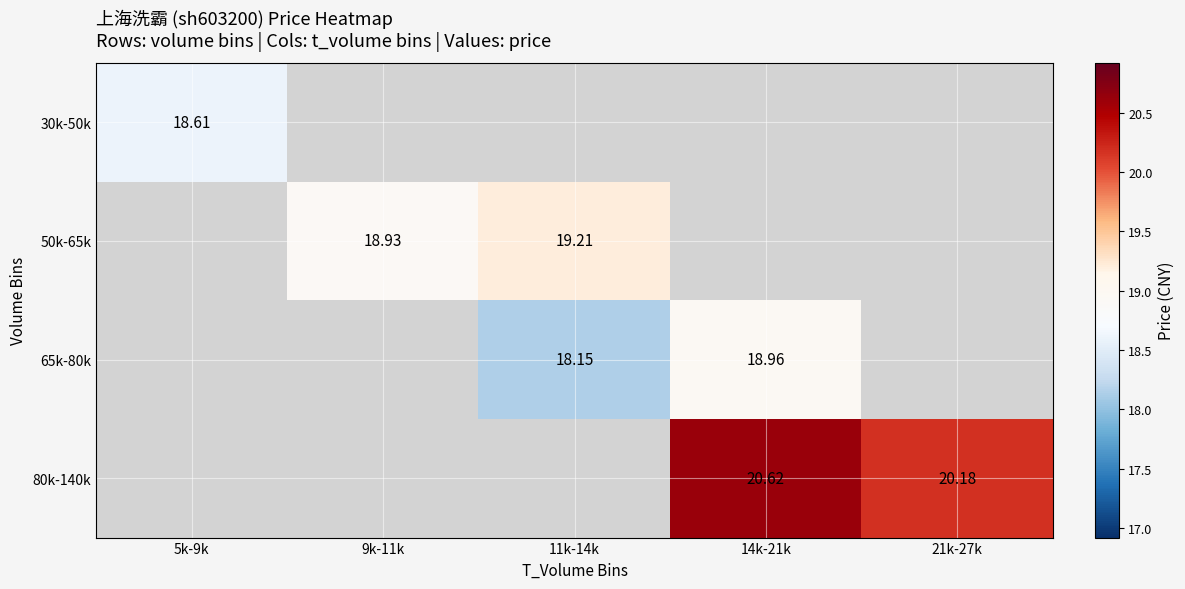

Is the value of 80k-140k at 21k-27k greater than the value of 65k-80k at 11k-14k?

Yes